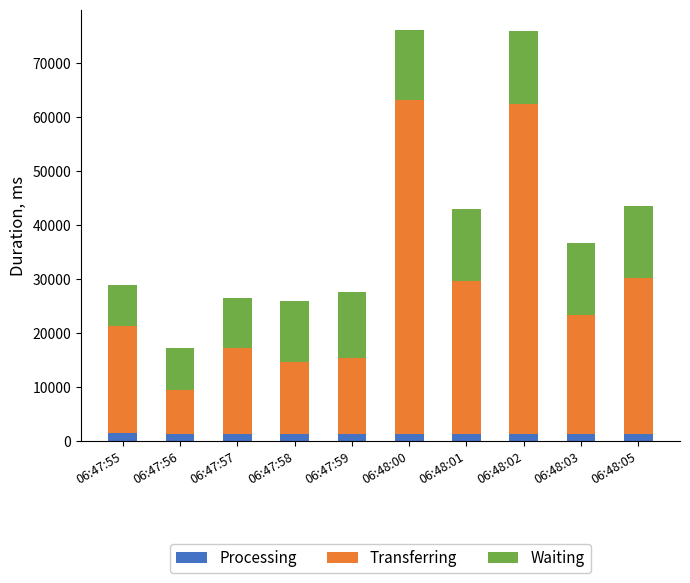

What are all the series names shown in the legend?

Processing, Transferring, Waiting